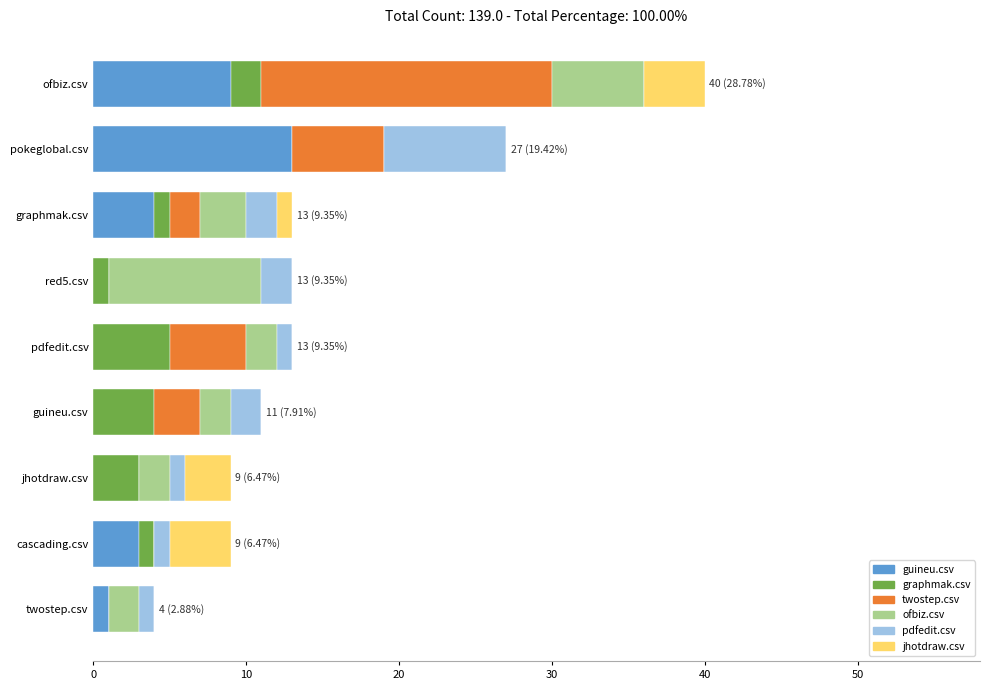

What is the maximum value for guineu.csv?

13